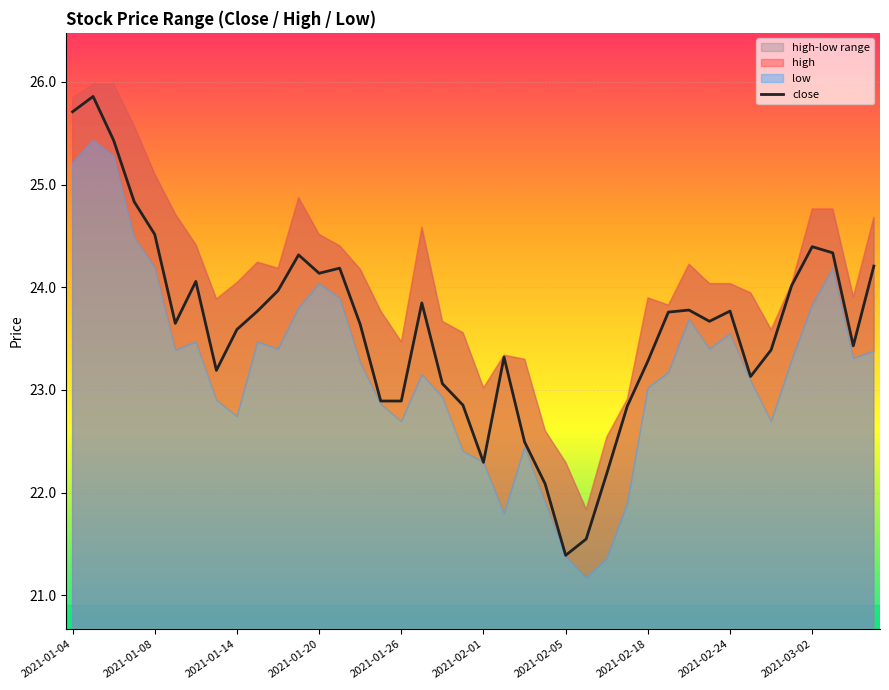

What is the value of the 2nd point from the left?

25.9